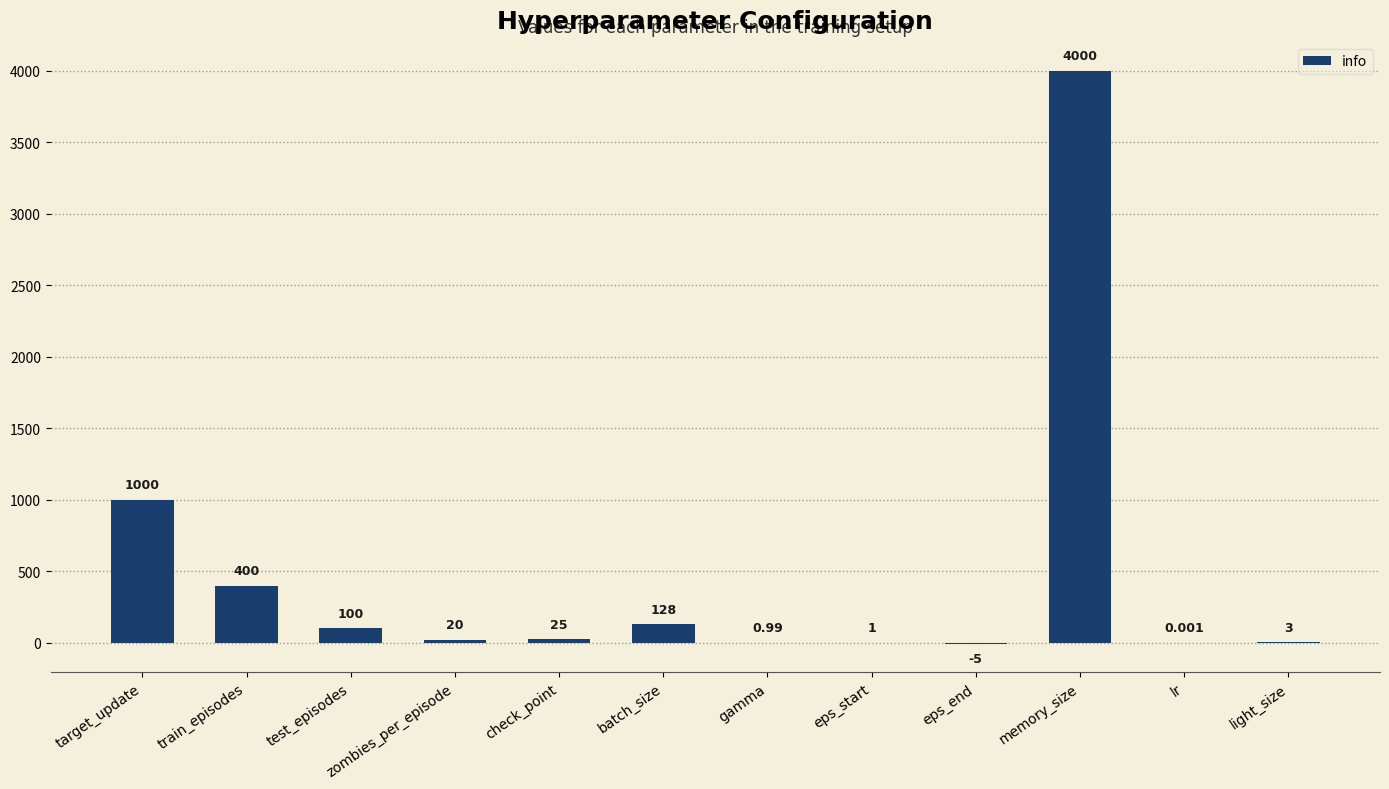

Which label corresponds to the largest value in the chart?

memory_size